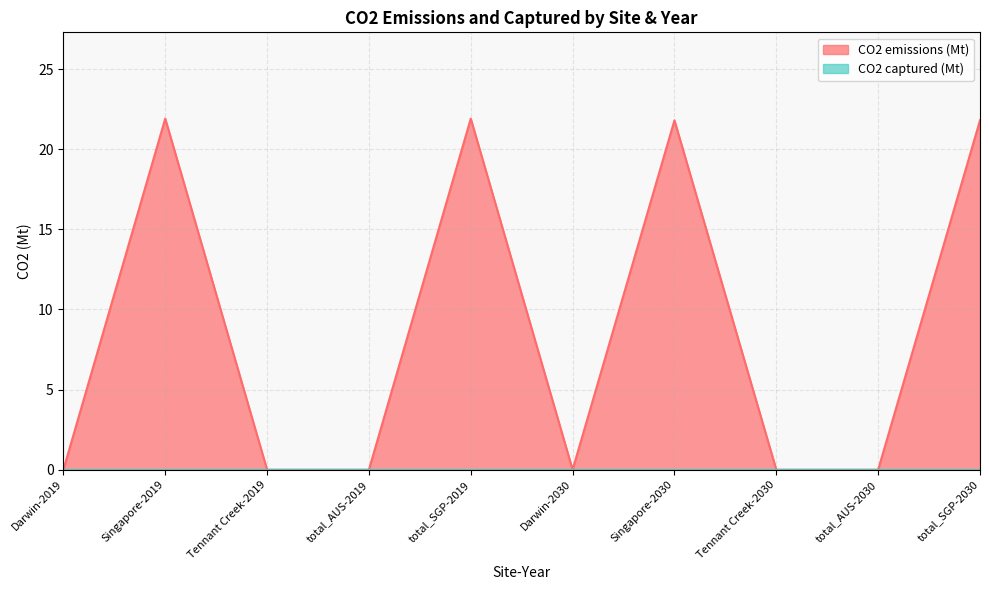

How many interior local valleys (lower than both neighbors) does the data have?

1